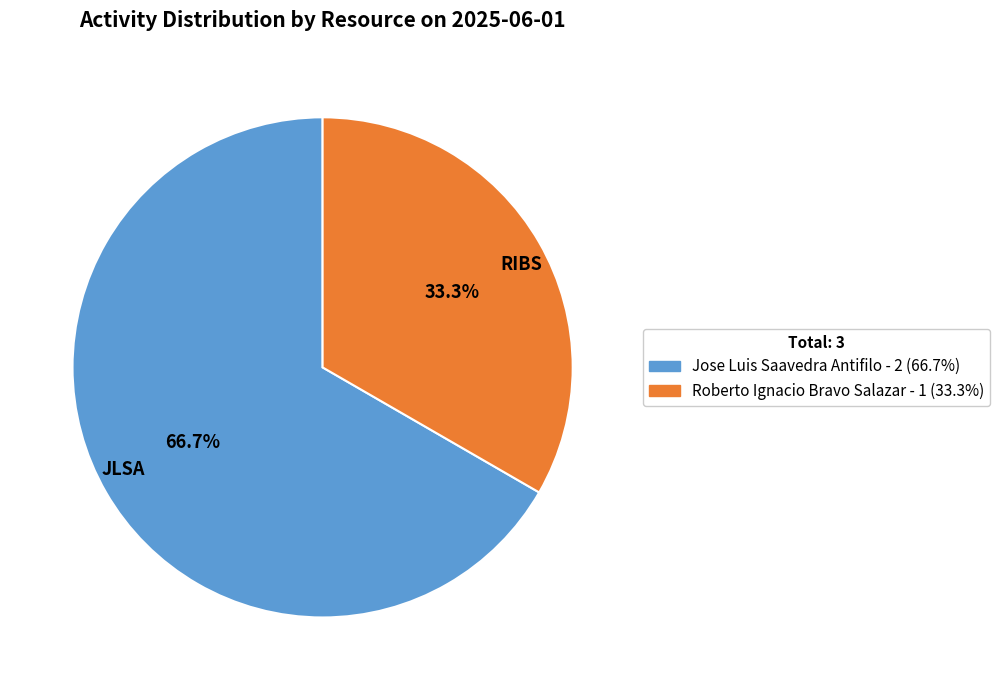

What is the ratio of the value at JLSA to the value at RIBS?

2.0